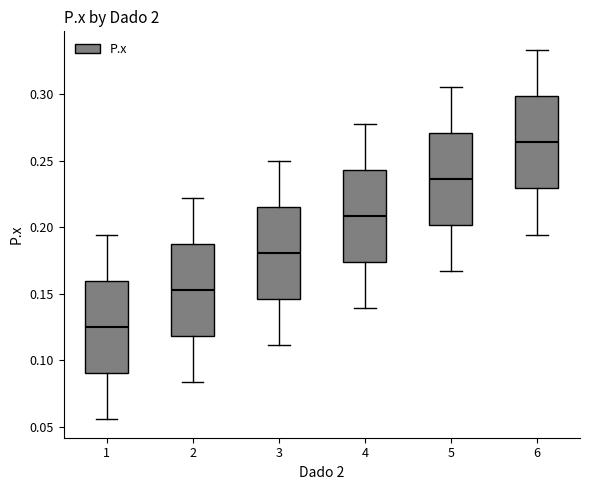

Where does the median line of the box at x = 6 sit on the y-axis? The values are not printed on the chart, so give them approximately, as read against the axis.

0.265